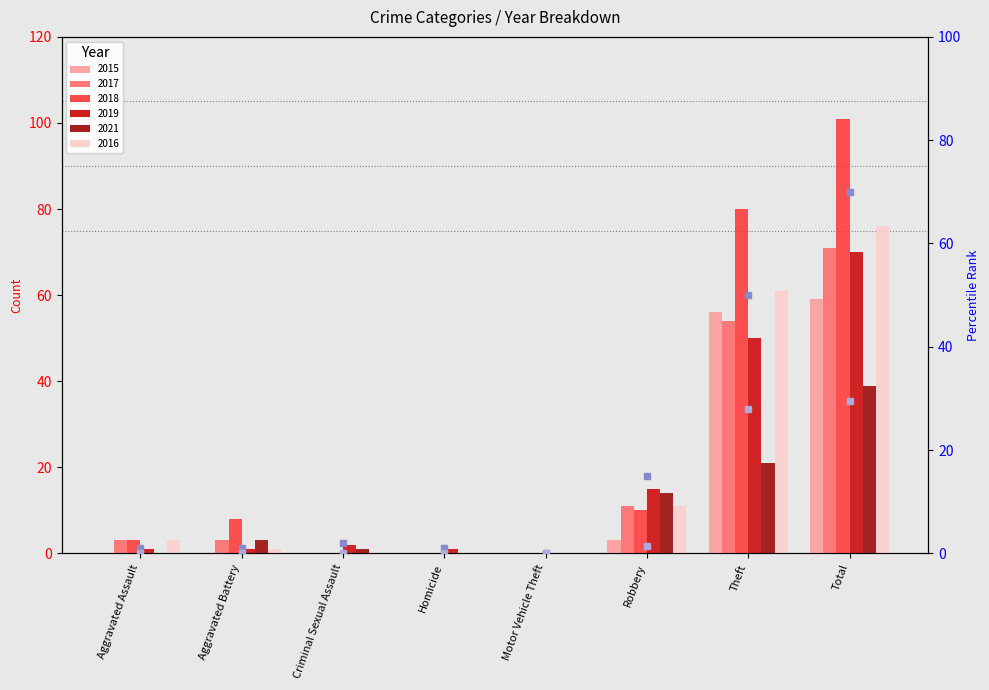

The value of 2019 (rank) at Theft is 85.2. True or false?

False